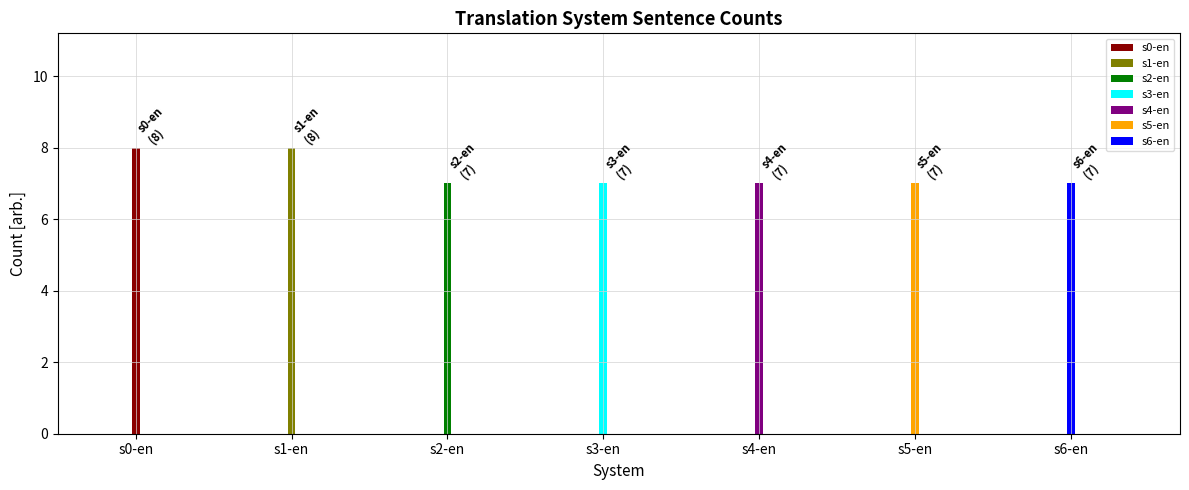

What is the sum of the values at s1-en and s0-en?

16